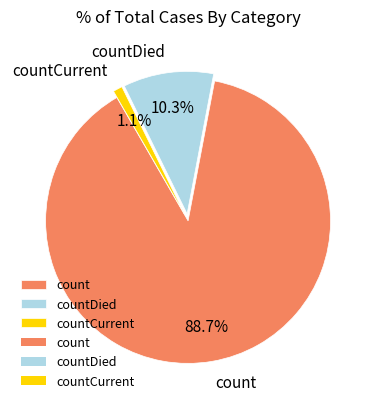

To the nearest percent, what is the difference between the count and countDied slice percentages?

78%